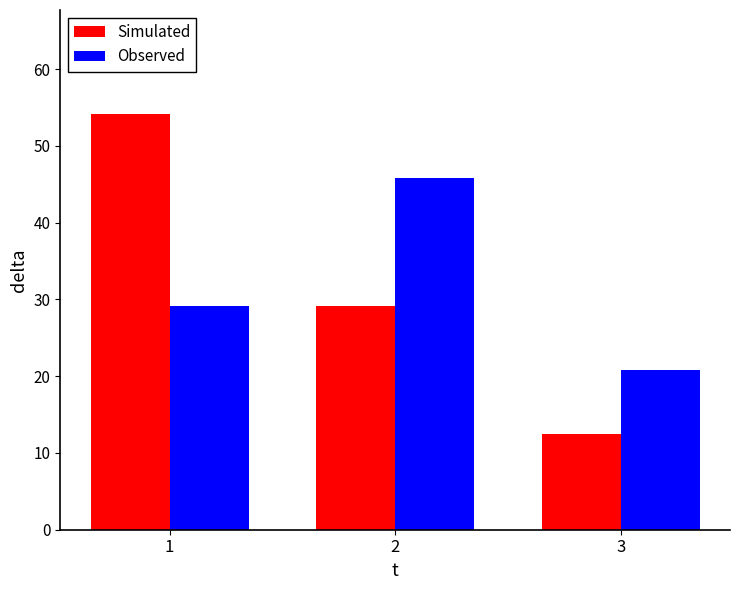

At which label is Simulated closest to 33?

2